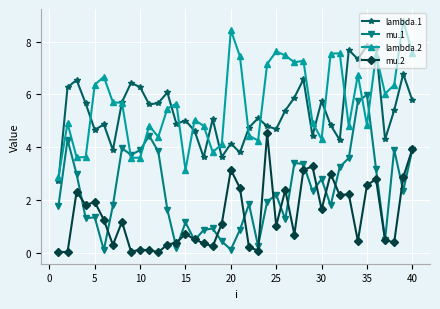

True or false: mu.1 and lambda.1 cross at least once.

False